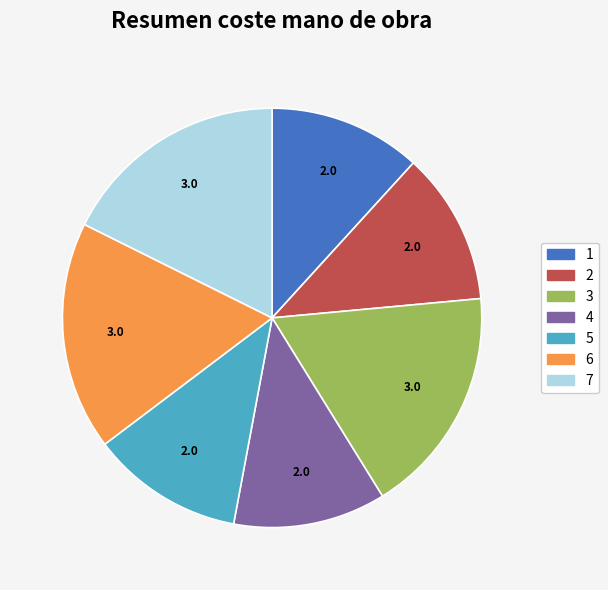

Is 3 the majority of the pie?

No